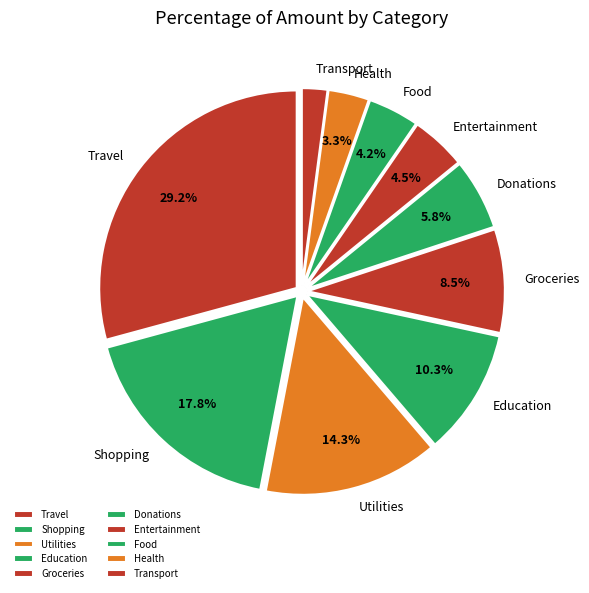

Is there any slice that represents more than half of the pie?

No